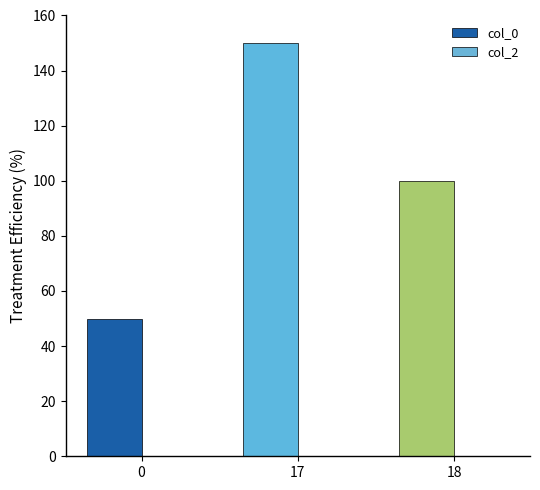

Rank the categories by value from highest to lowest.

17, 18, 0